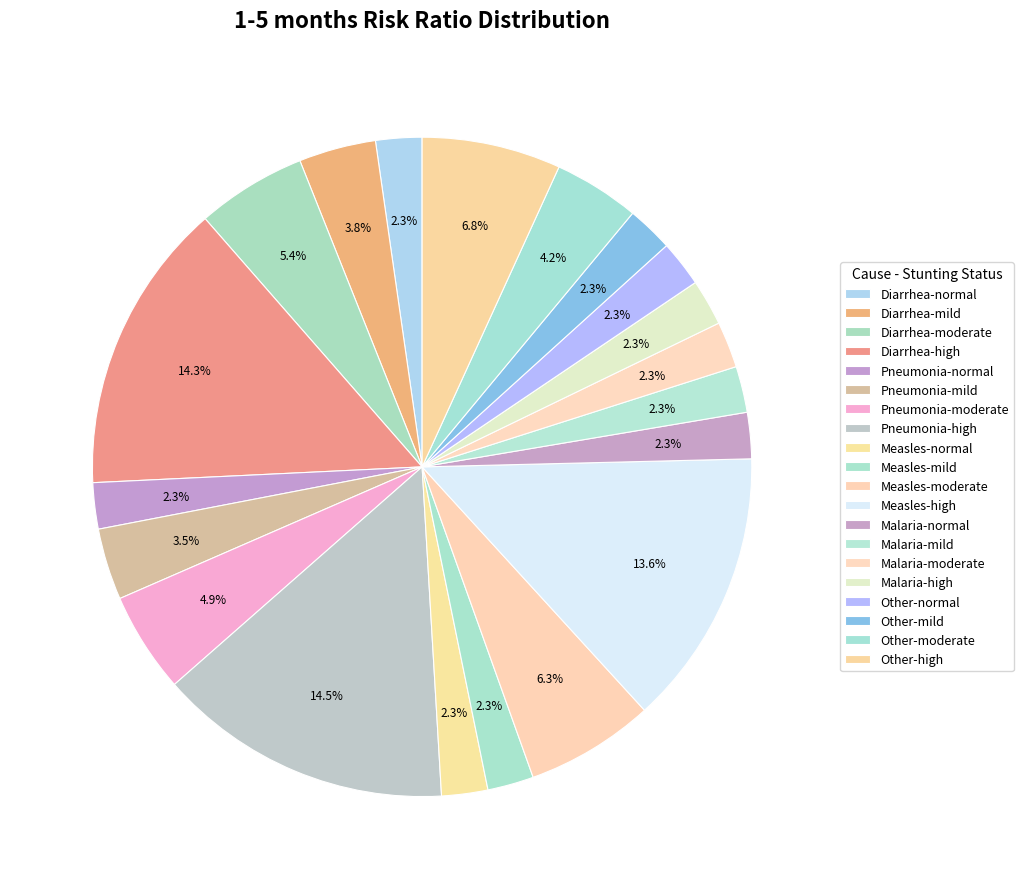

Do Other-normal and Pneumonia-high together represent more than half of the pie?

No